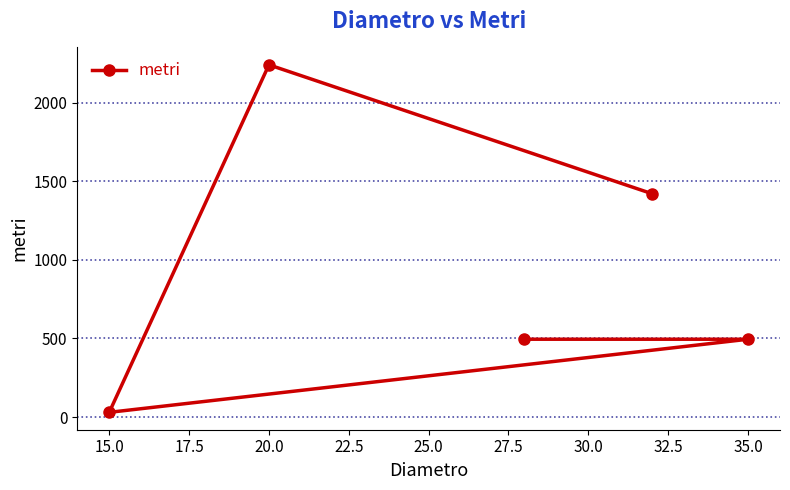

What is the minimum value shown in the chart?

30